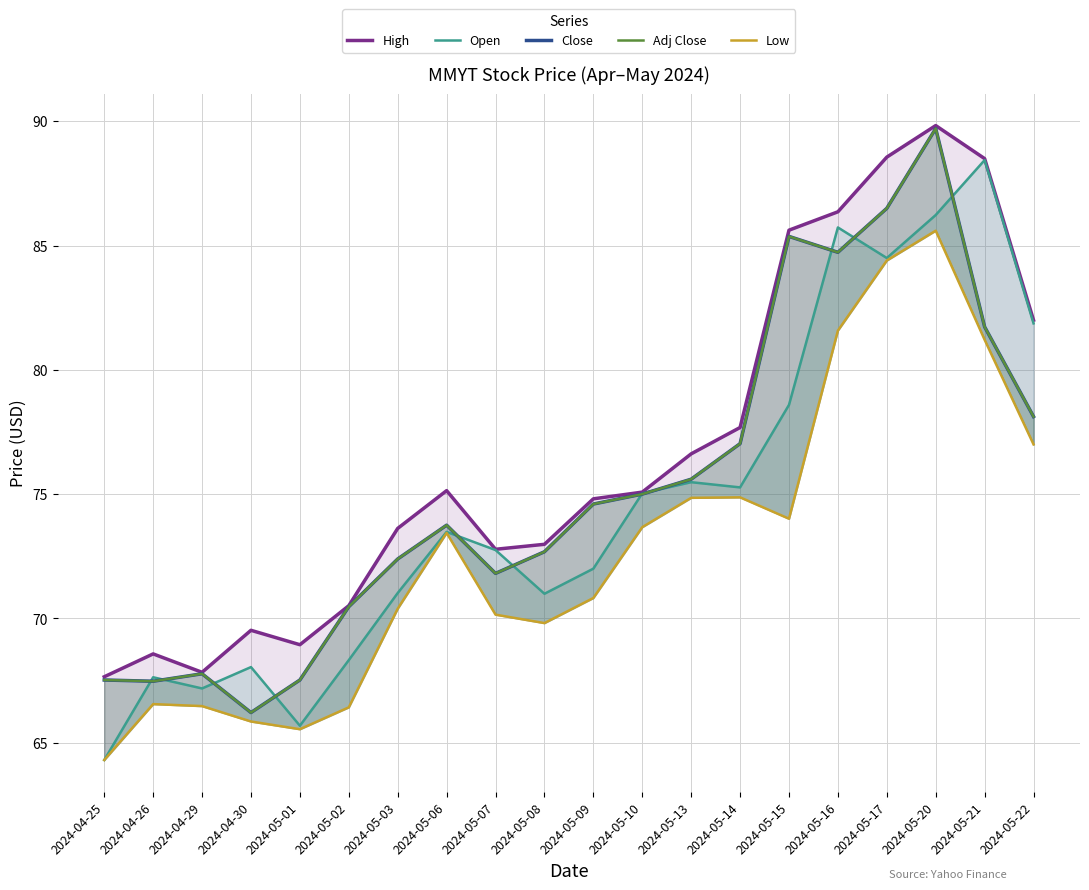

Between 2024-05-07 and 2024-05-10, which is larger?

2024-05-10